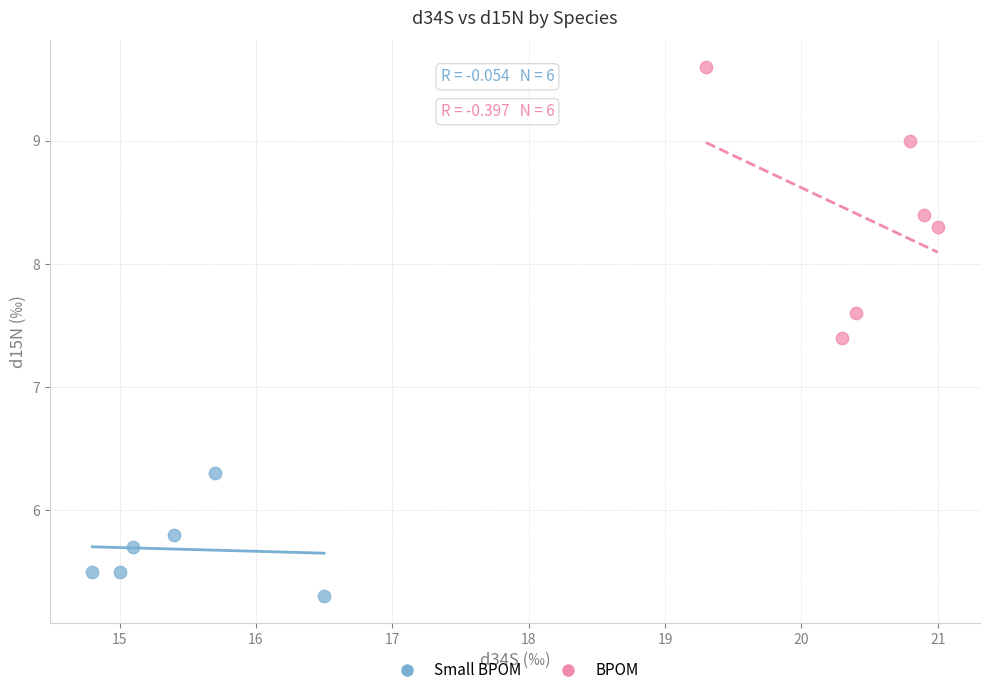

Which series has the widest spread of Y values?

BPOM